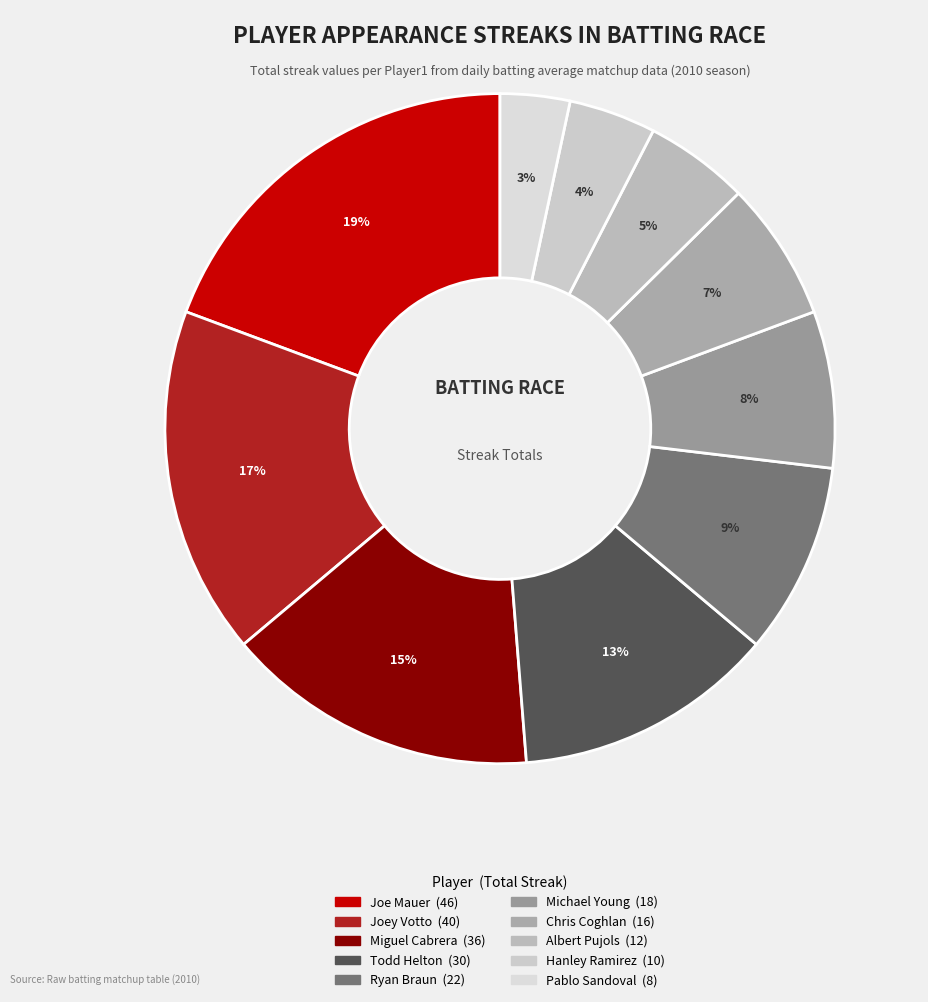

Count the number of slices in the pie.

10